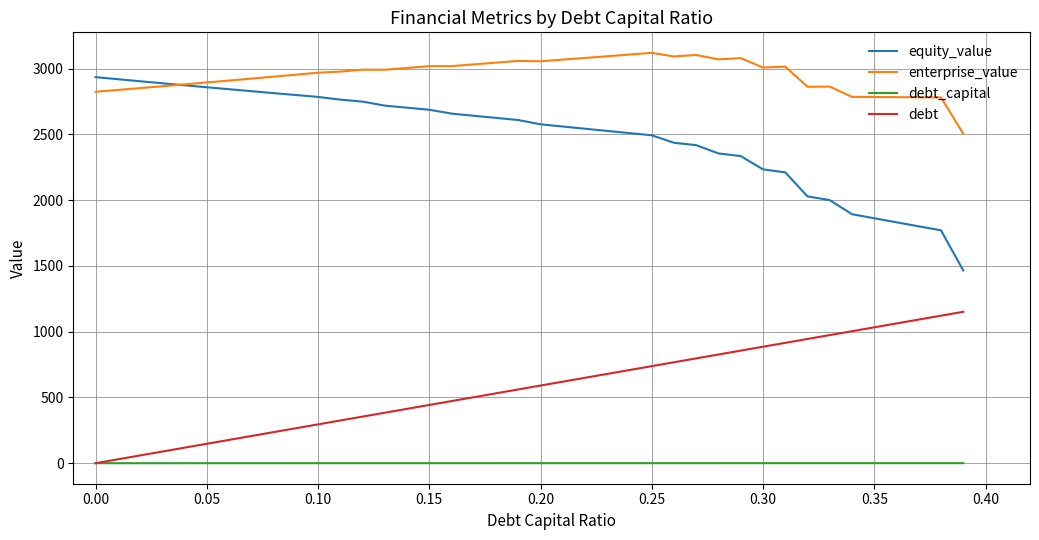

True or false: enterprise_value and debt_capital intersect in this chart.

False